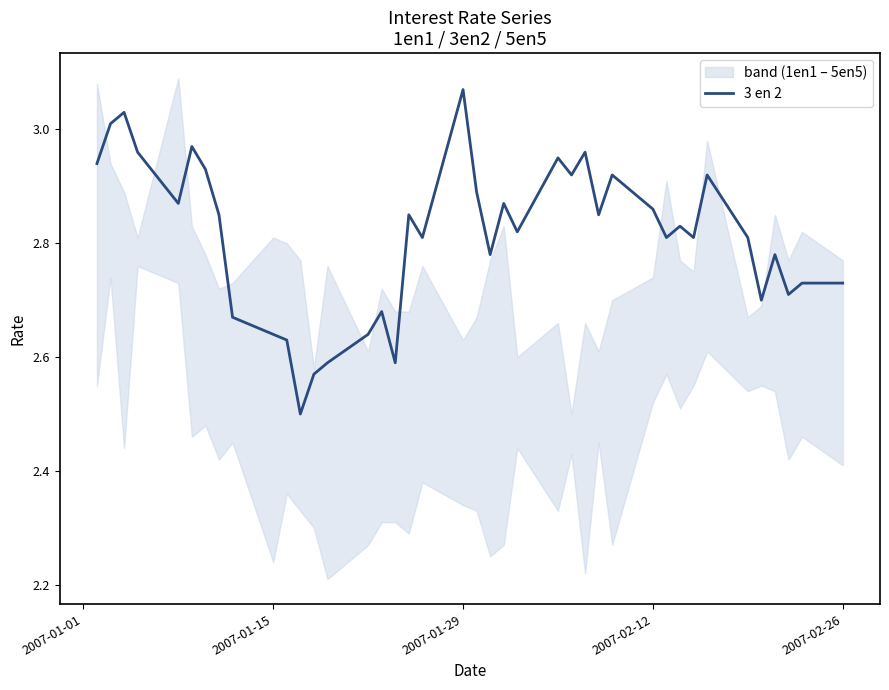

Which category has the highest value in the 3 en 2 series?

2007-01-29